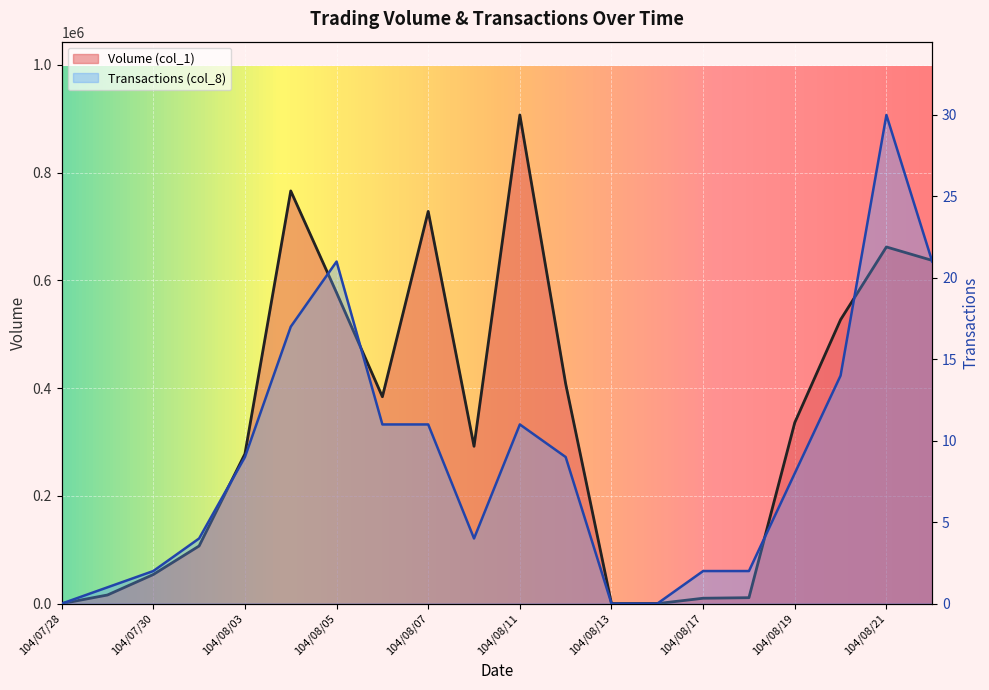

Rank the series by their average value, from highest to lowest.

Volume (col_1), Transactions (col_8)